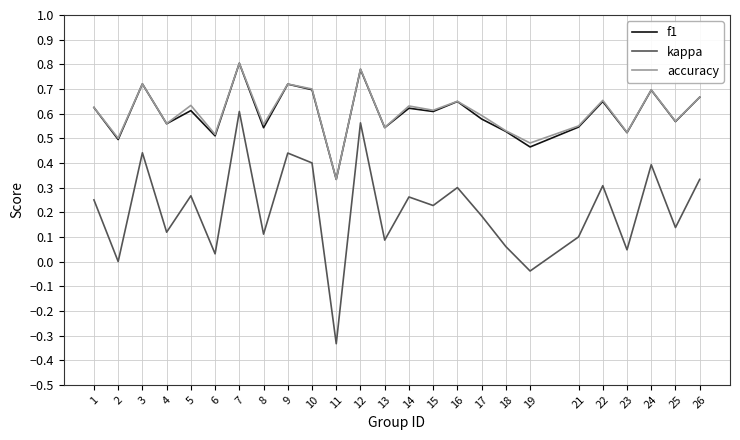

At which label is kappa closest to 0?

2